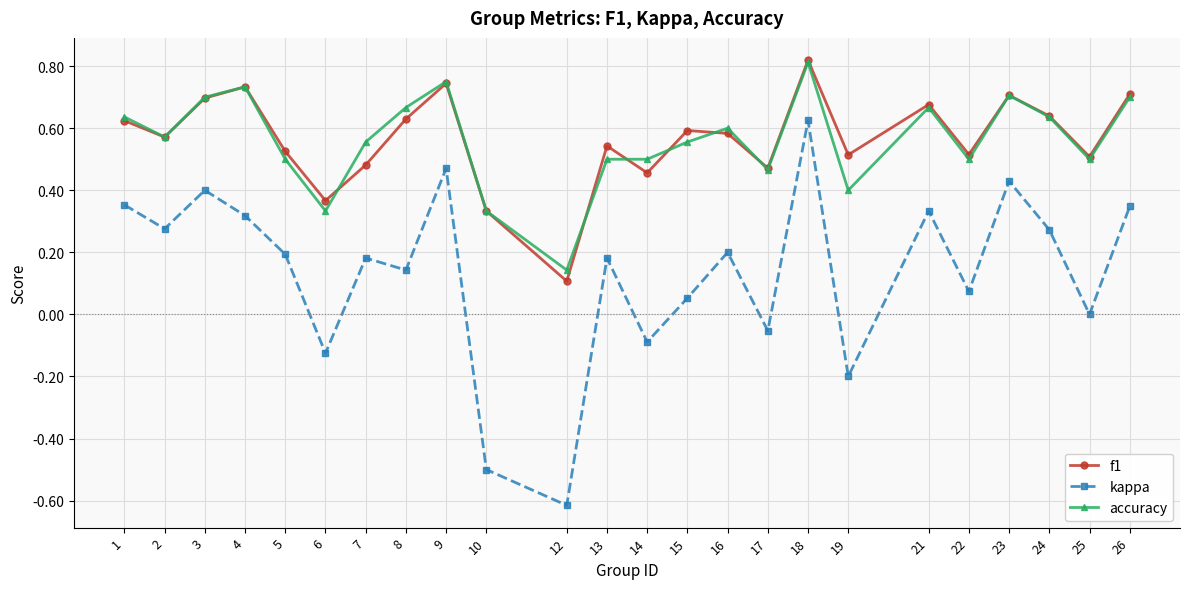

Is this an area chart (filled region under the line)?

No